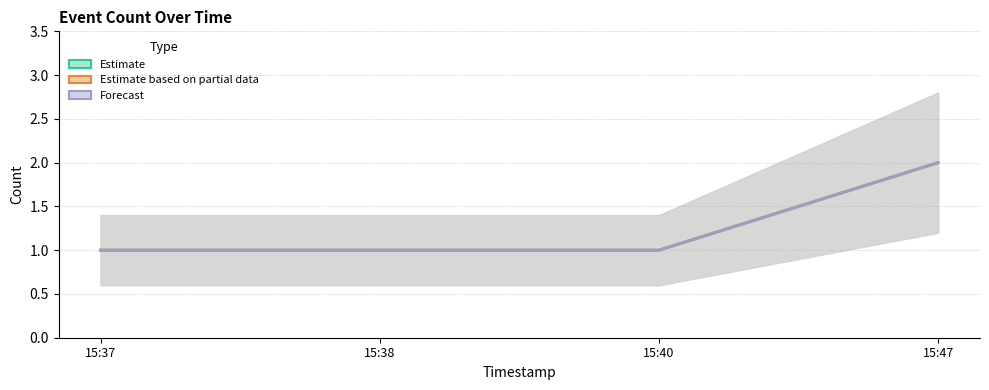

How many lines are shown in the chart?

3